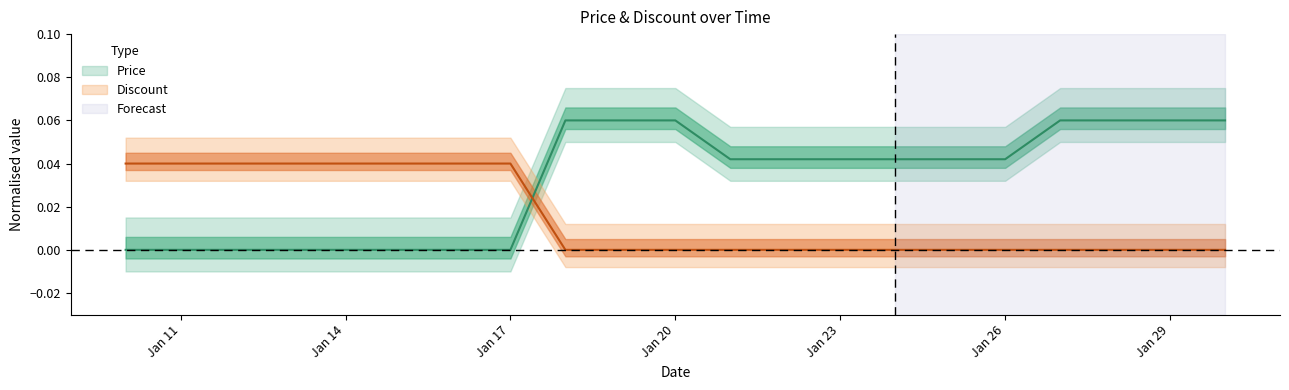

What is the total value across all series at 2024-01-30?

0.1